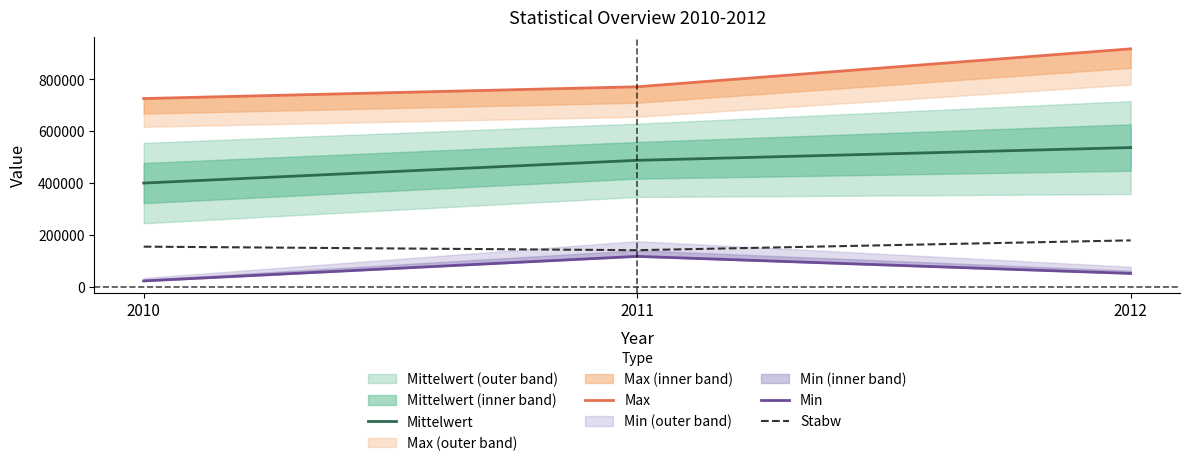

How many lines are shown in the chart?

4